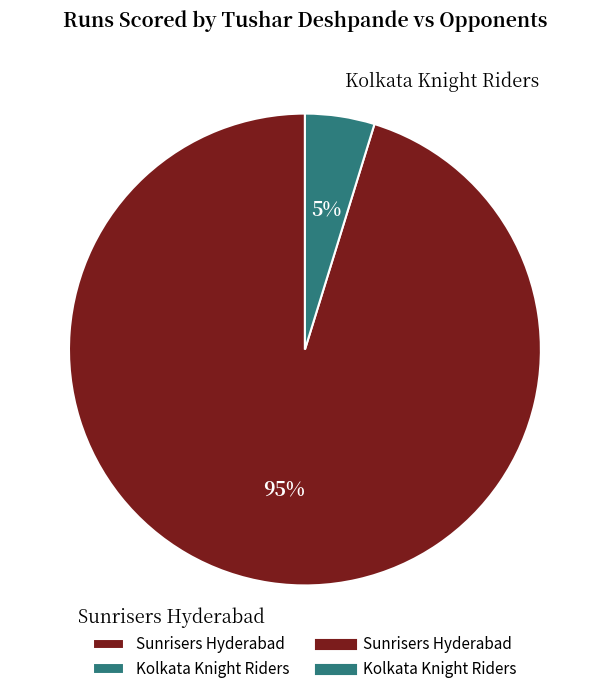

To the nearest percent, what is the combined percentage of Kolkata Knight Riders and Sunrisers Hyderabad?

100%